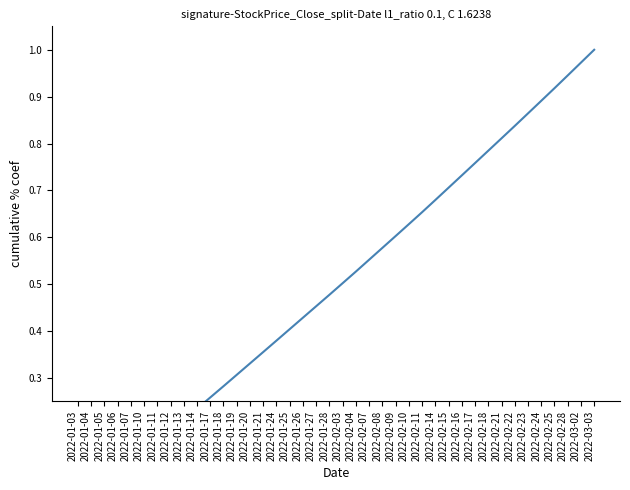

What is the change in value from 2022-01-25 to 2022-02-28?

+0.5